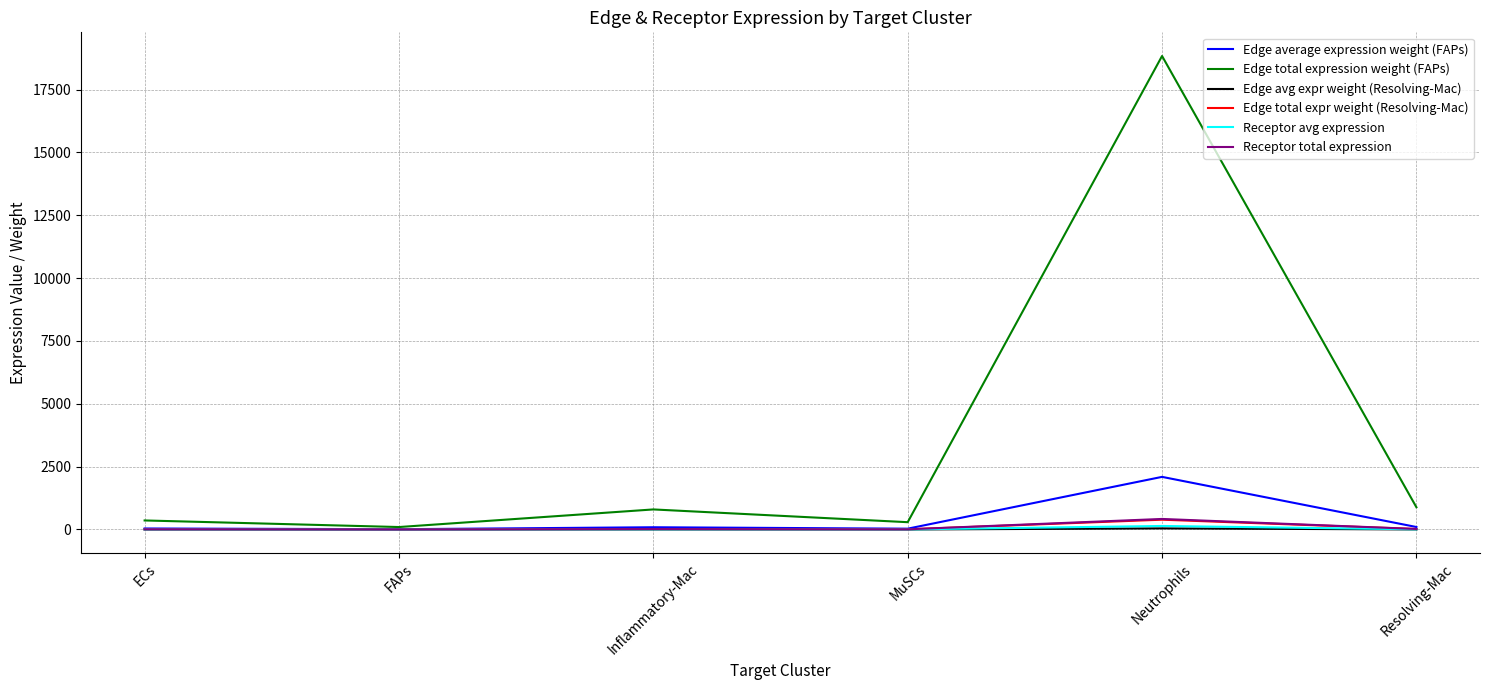

At which category is the sum across all series the highest?

Neutrophils